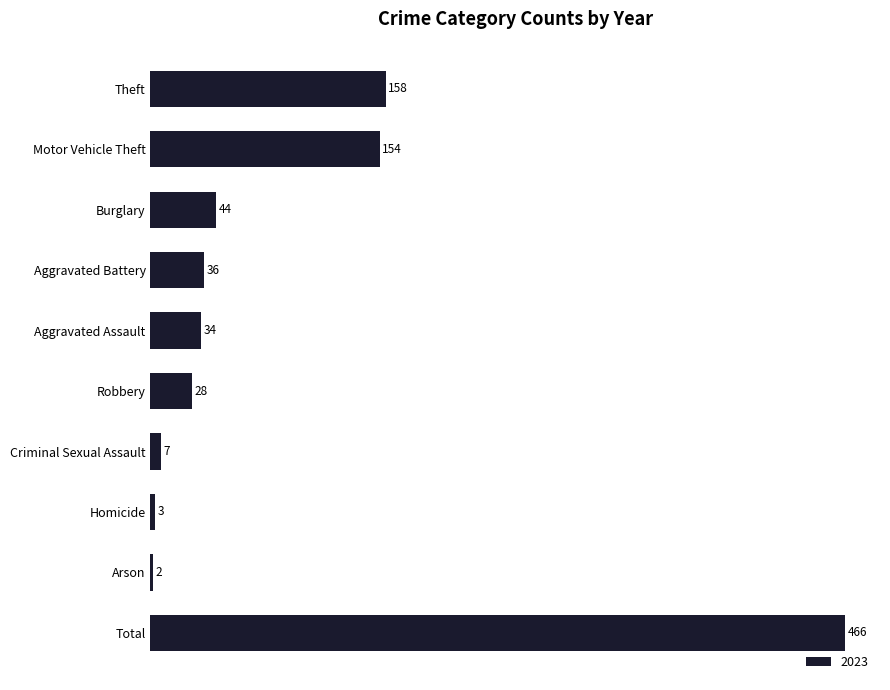

Does the chart contain stacked bars?

No